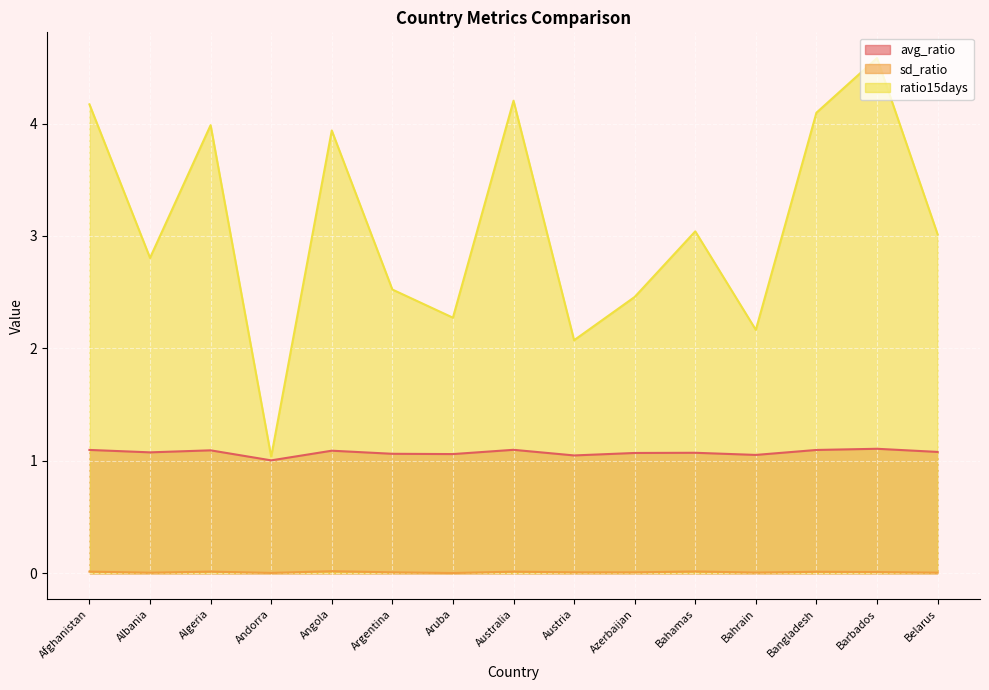

Reading left to right, list all the values displayed in this chart.

avg_ratio: 1.1	1.1	1.1	1.0	1.1	1.1	1.1	1.1	1.0	1.1	1.1	1.1	1.1	1.1	1.1
sd_ratio: 0.0	0.0	0.0	0.0	0.0	0.0	0.0	0.0	0.0	0.0	0.0	0.0	0.0	0.0	0.0
ratio15days: 4.2	2.8	4.0	1.0	3.9	2.5	2.3	4.2	2.1	2.5	3.0	2.2	4.1	4.6	3.0